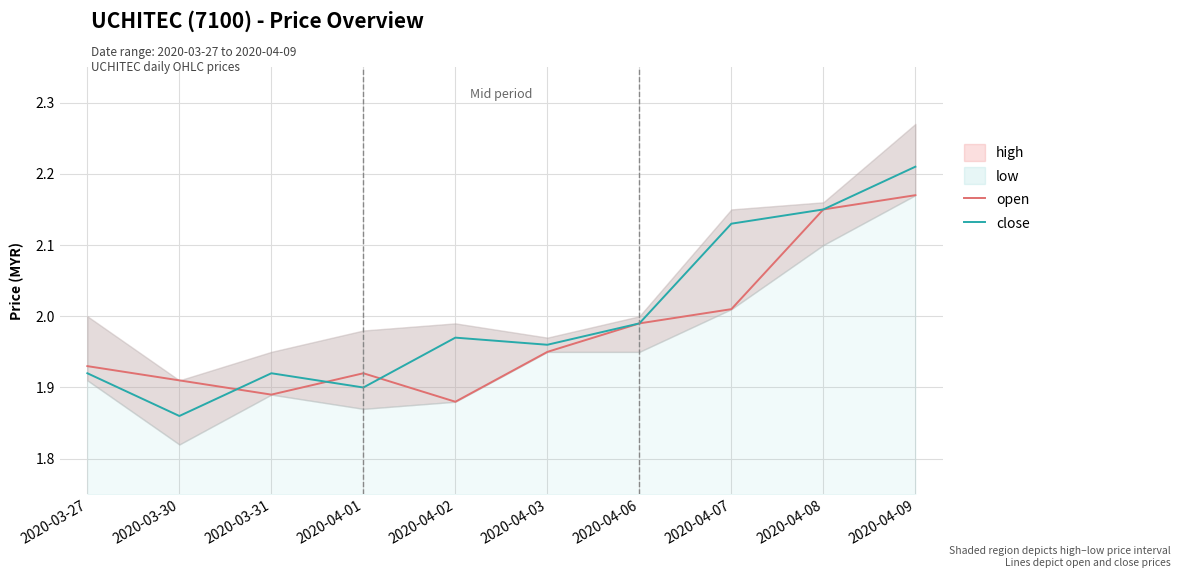

Rank the series at 2020-04-08 from lowest to highest value.

open, close